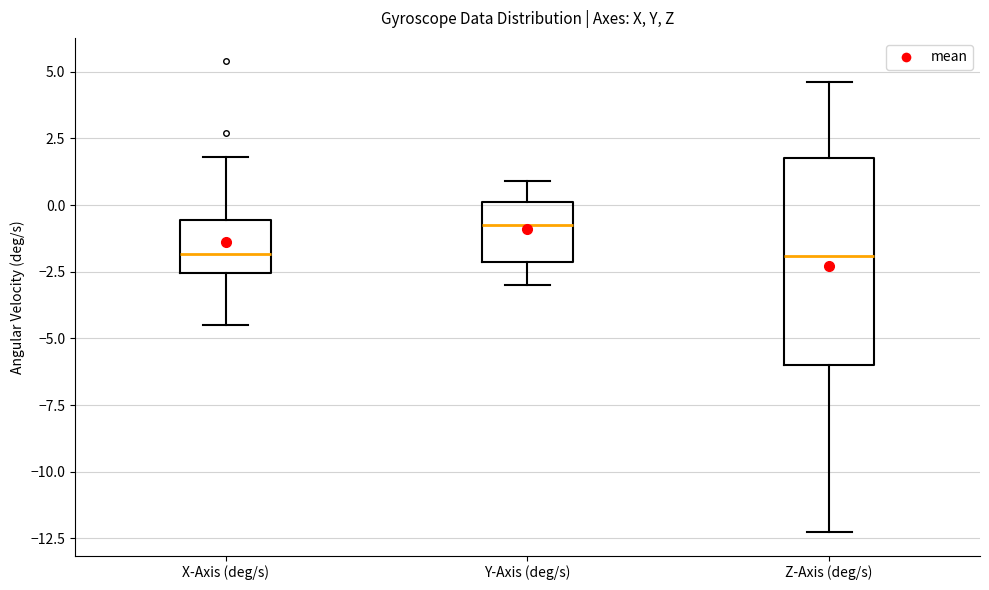

Which box's median line is the highest?

Y-Axis (deg/s)